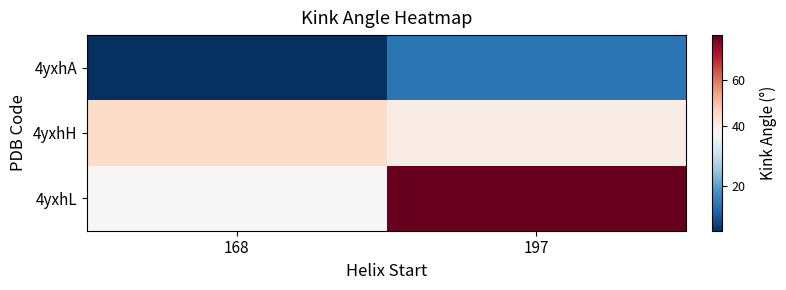

Rank the series at 197 from highest to lowest value.

4yxhL, 4yxhH, 4yxhA